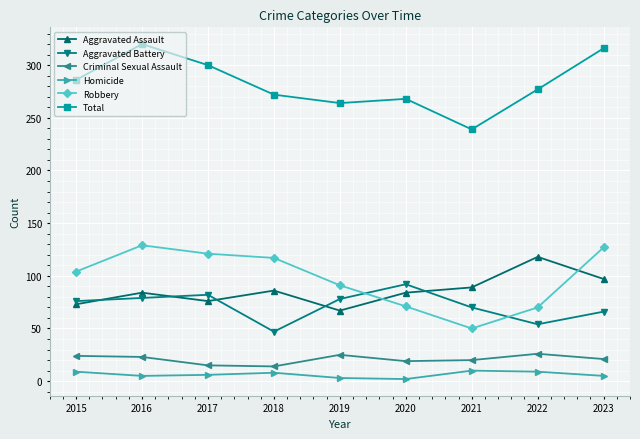

How many data points does each series have?

9